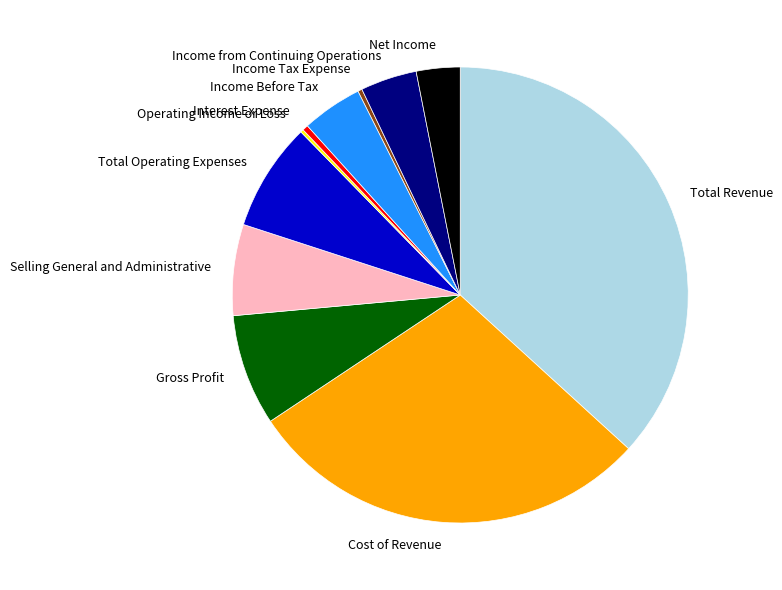

Which category has the biggest portion of the pie?

Total Revenue